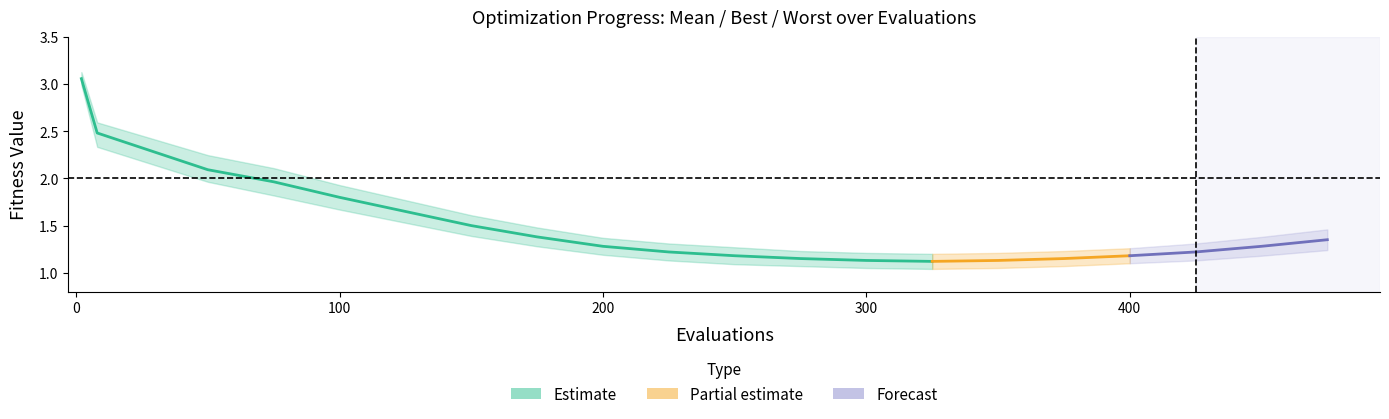

List the labels in order of mean value, largest first.

0, 1, 2, 3, 4, 5, 6, 7, 19, 8, 18, 9, 17, 10, 16, 11, 15, 12, 14, 13